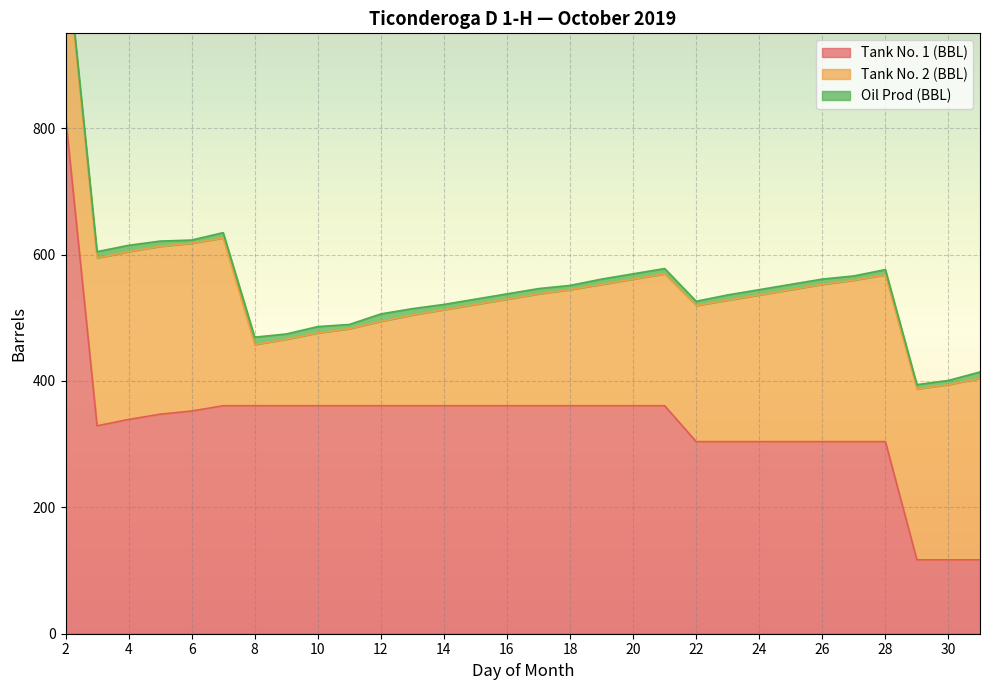

In Oil Prod (BBL), how many points are lower than both neighbors (excluding endpoints)?

6